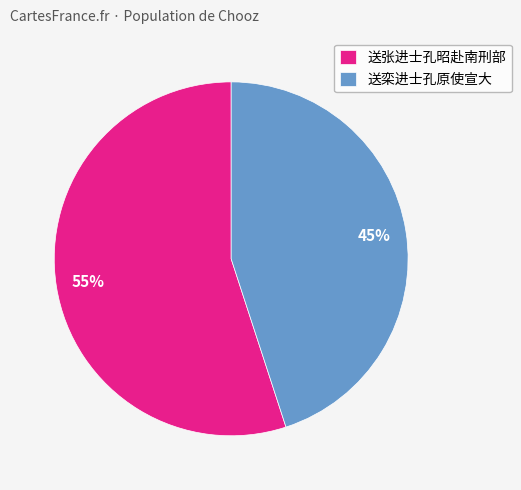

To the nearest percent, what is the average slice percentage?

50%